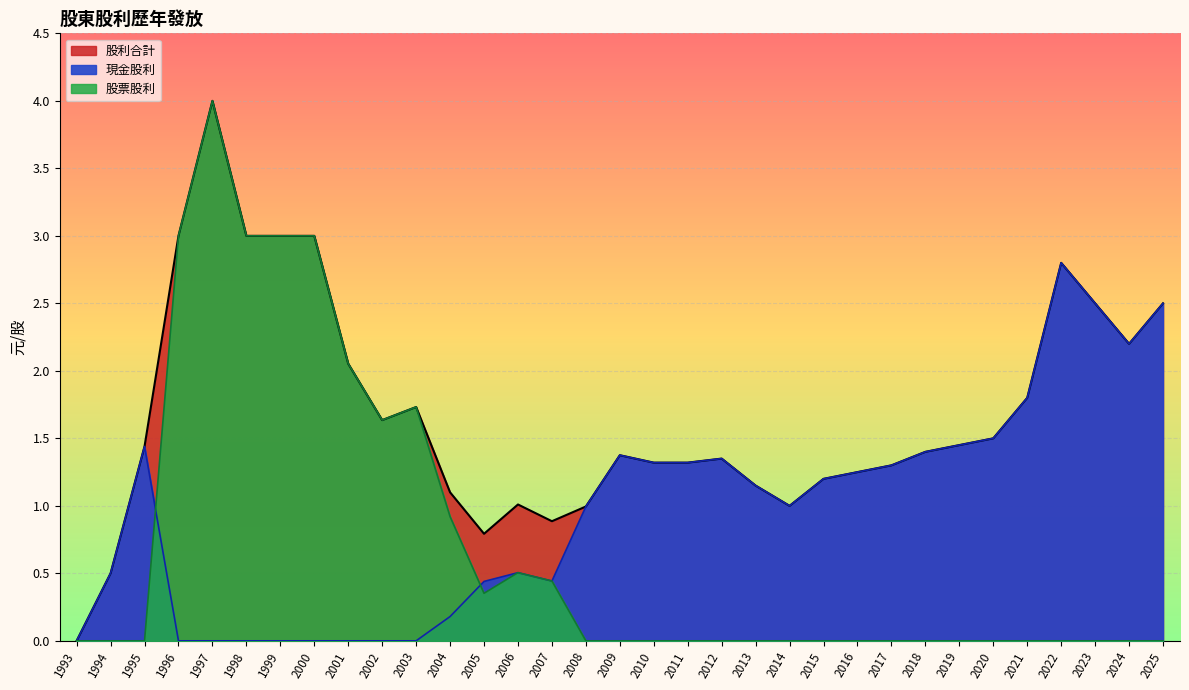

Reading right to left, list all the values displayed in this chart.

現金股利: 1993=0.0	1994=0.5	1995=1.4	1996=0.0	1997=0.0	1998=0.0	1999=0.0	2000=0.0	2001=0.0	2002=0.0	2003=0.0	2004=0.2	2005=0.4	2006=0.5	2007=0.4	2008=1.0	2009=1.4	2010=1.3	2011=1.3	2012=1.4	2013=1.1	2014=1.0	2015=1.2	2016=1.2	2017=1.3	2018=1.4	2019=1.4	2020=1.5	2021=1.8	2022=2.8	2023=2.5	2024=2.2	2025=2.5
股票股利: 1993=0.0	1994=0.0	1995=0.0	1996=3.0	1997=4.0	1998=3.0	1999=3.0	2000=3.0	2001=2.1	2002=1.6	2003=1.7	2004=0.9	2005=0.4	2006=0.5	2007=0.4	2008=0.0	2009=0.0	2010=0.0	2011=0.0	2012=0.0	2013=0.0	2014=0.0	2015=0.0	2016=0.0	2017=0.0	2018=0.0	2019=0.0	2020=0.0	2021=0.0	2022=0.0	2023=0.0	2024=0.0	2025=0.0
股利合計: 1993=0.0	1994=0.5	1995=1.4	1996=3.0	1997=4.0	1998=3.0	1999=3.0	2000=3.0	2001=2.1	2002=1.6	2003=1.7	2004=1.1	2005=0.8	2006=1.0	2007=0.9	2008=1.0	2009=1.4	2010=1.3	2011=1.3	2012=1.4	2013=1.1	2014=1.0	2015=1.2	2016=1.2	2017=1.3	2018=1.4	2019=1.4	2020=1.5	2021=1.8	2022=2.8	2023=2.5	2024=2.2	2025=2.5